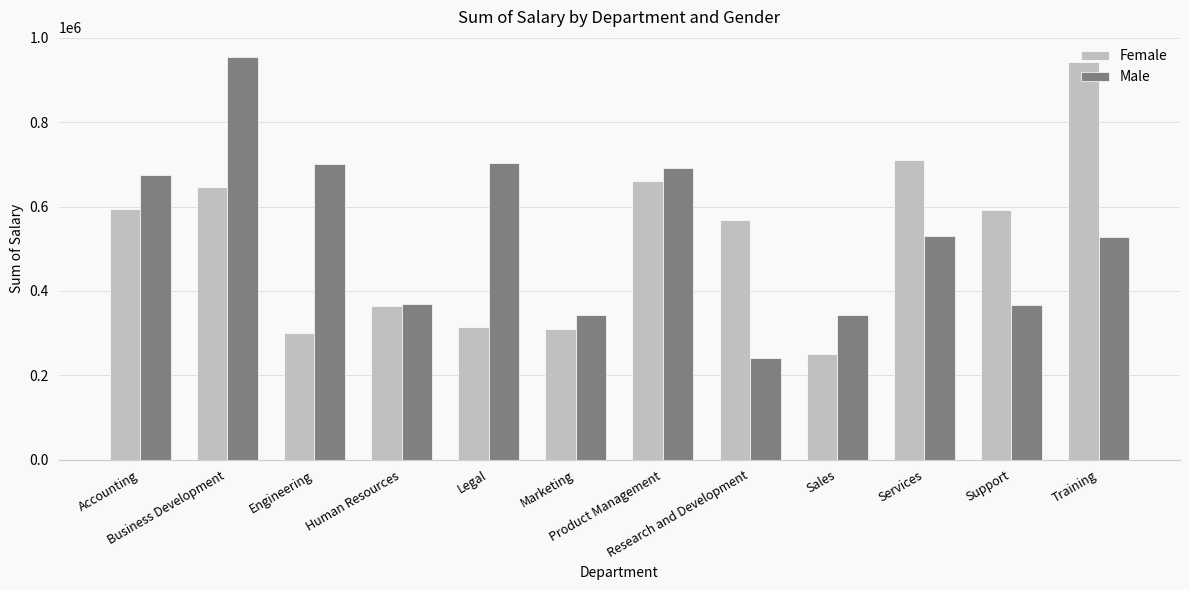

At how many categories does at least one series exceed 550382?

9